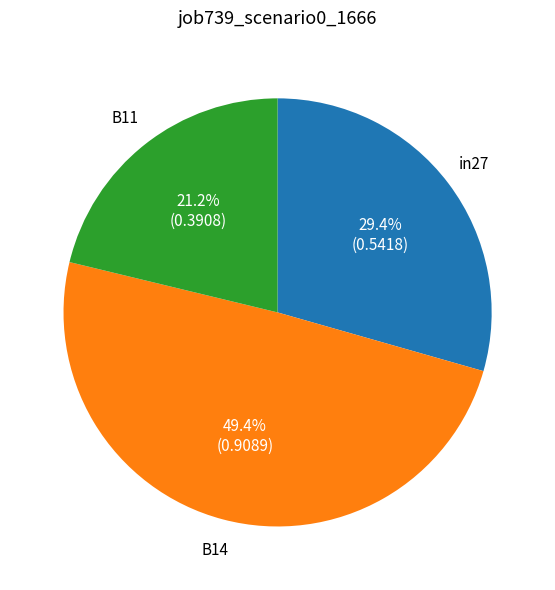

To the nearest percent, what percentage of the pie is B14?

49%